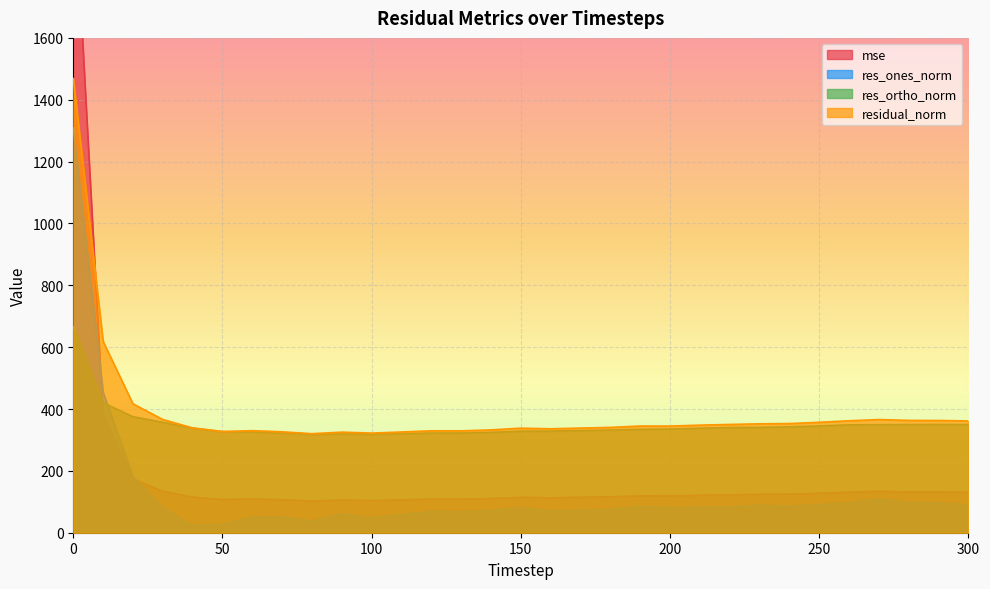

Which series has the widest spread of values?

mse